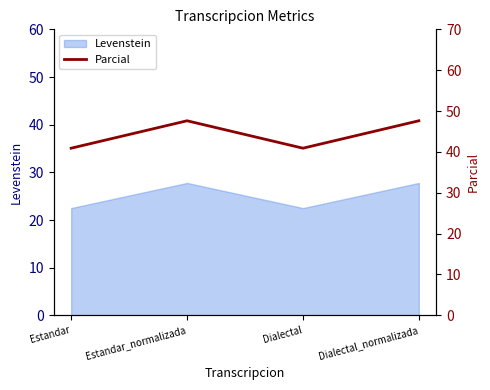

What is the label of the 2nd point from the right?

Dialectal